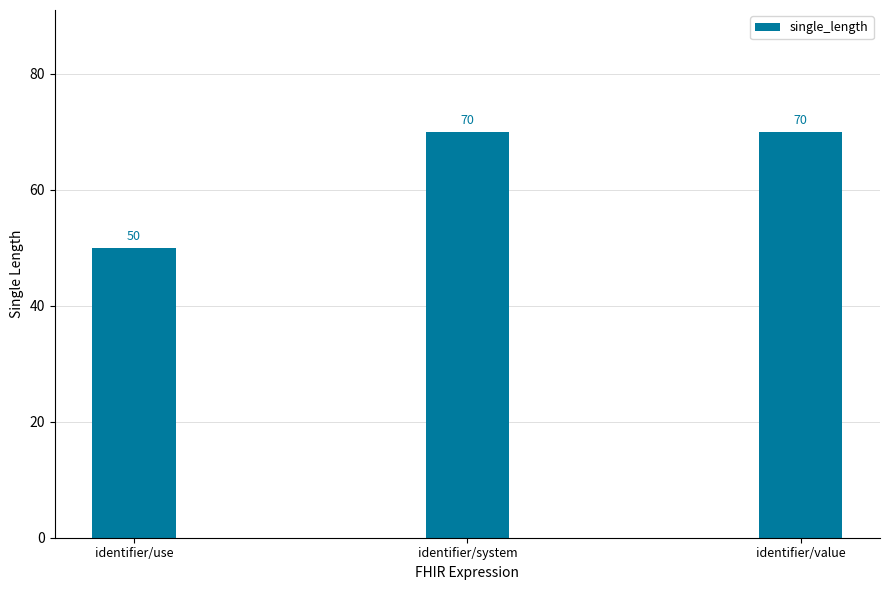

Read the value at identifier/value, to the nearest 10.

70